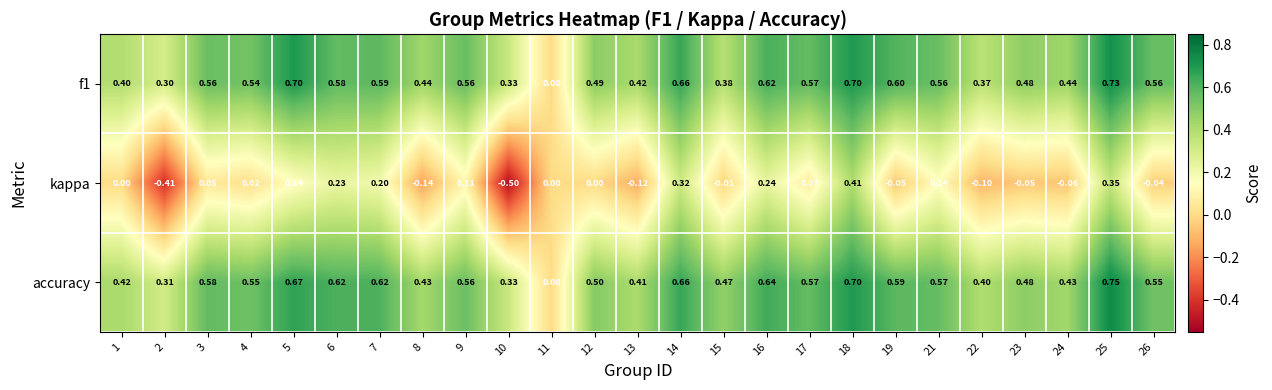

Is the value of f1 at 10 greater than the value of kappa at 16?

Yes